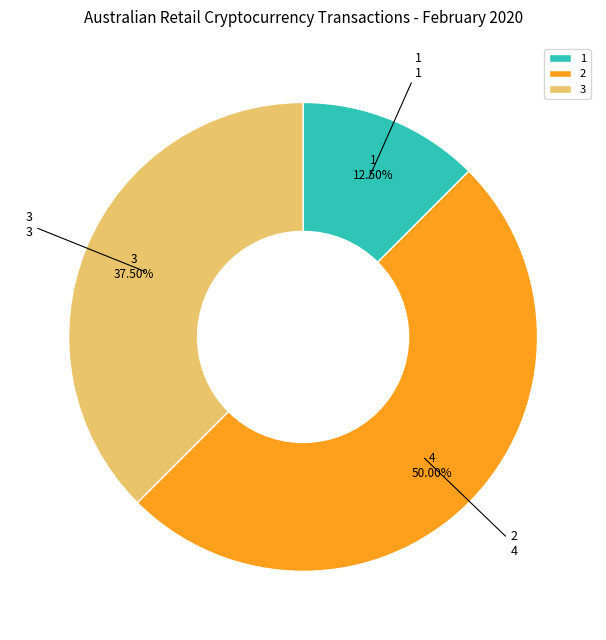

Rank the categories by value from lowest to highest.

1, 3, 2